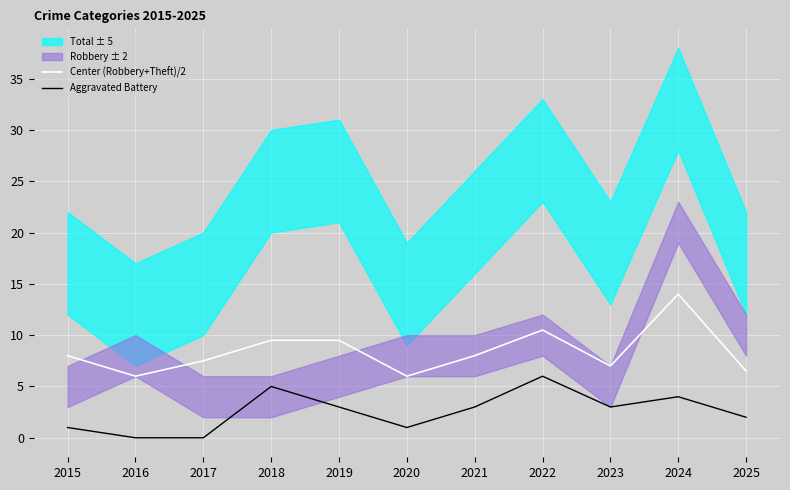

Reading right to left, list all the values displayed in this chart.

Center (Robbery+Theft)/2: 2025=6.5	2024=14.0	2023=7.0	2022=10.5	2021=8.0	2020=6.0	2019=9.5	2018=9.5	2017=7.5	2016=6.0	2015=8.0
Aggravated Battery: 2025=2.0	2024=4.0	2023=3.0	2022=6.0	2021=3.0	2020=1.0	2019=3.0	2018=5.0	2017=0.0	2016=0.0	2015=1.0